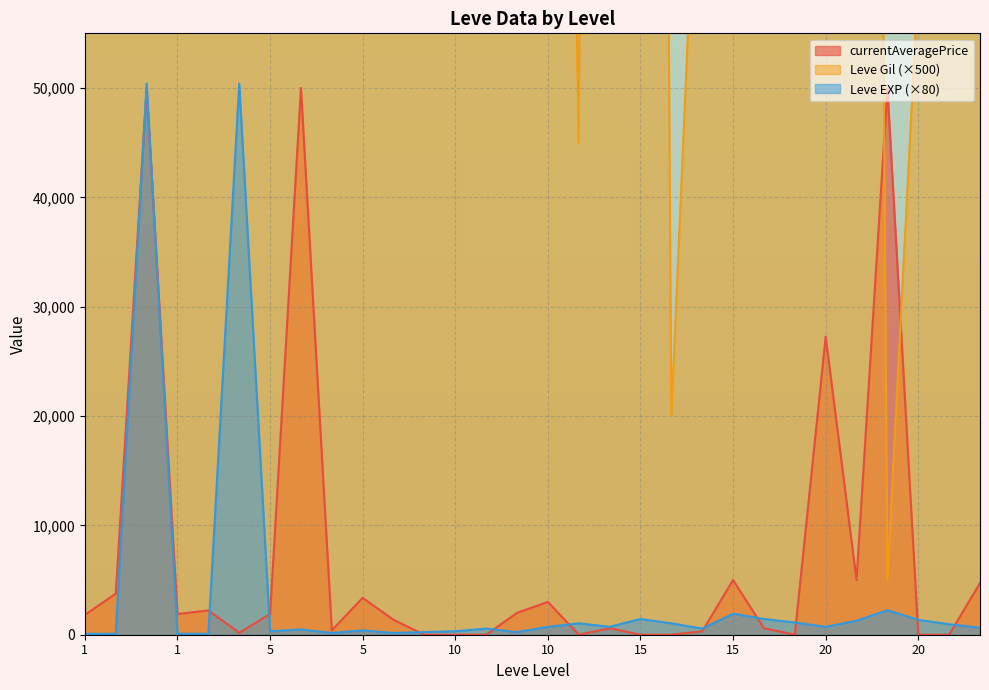

What is the value of the Leve Gil point at the 11th from the left?

55000